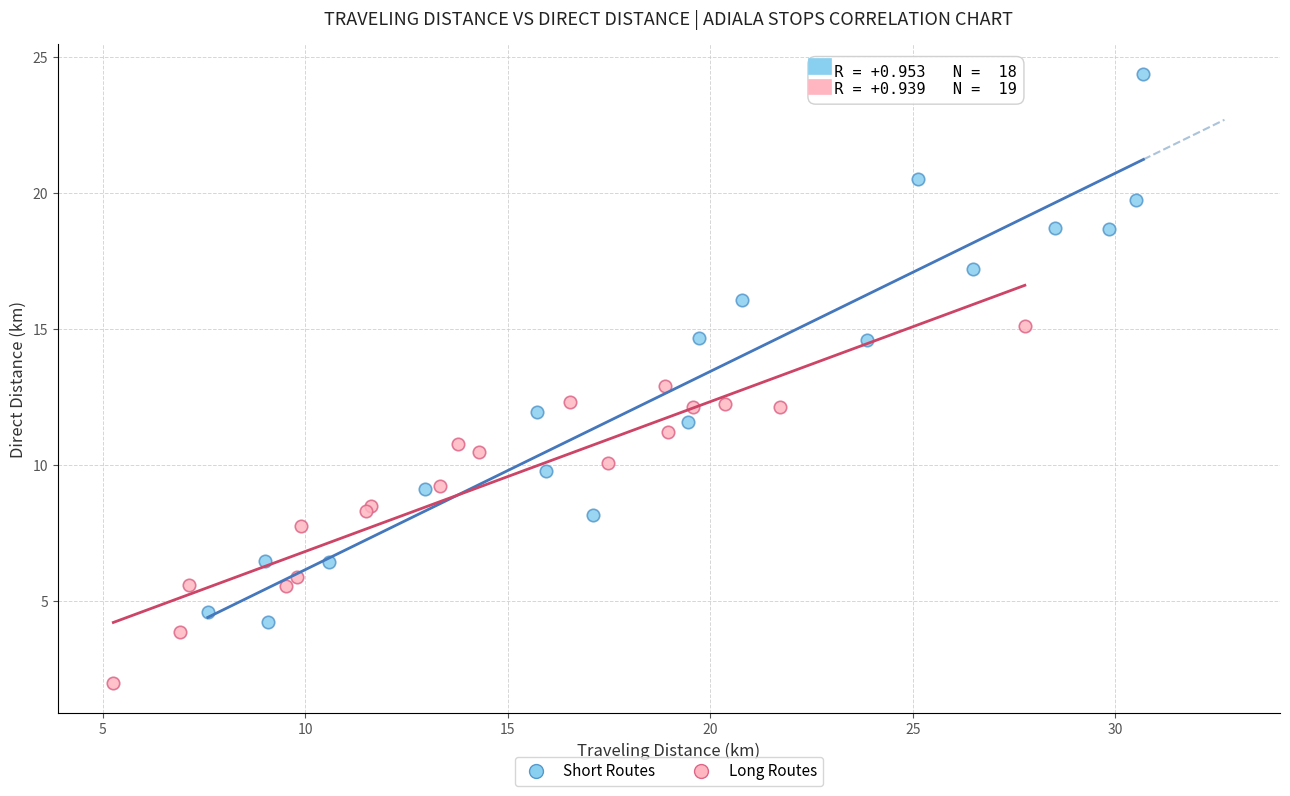

Which series reaches the minimum Y coordinate?

Long Routes